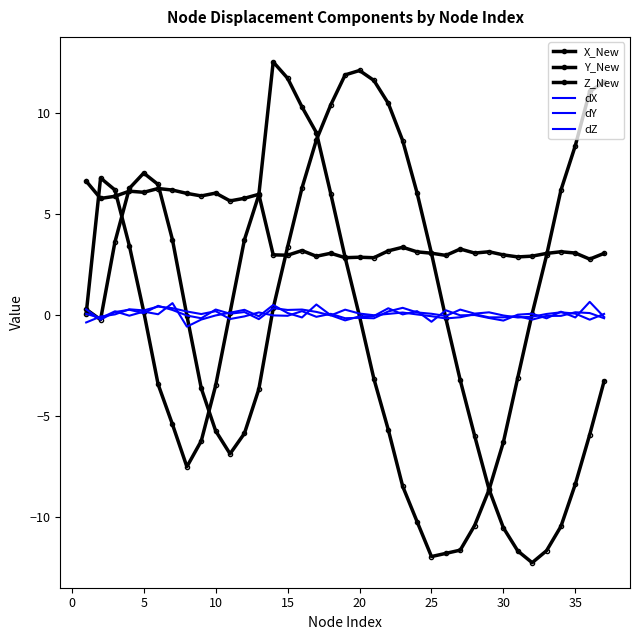

Where is Y_New nearest to the value 0?

30